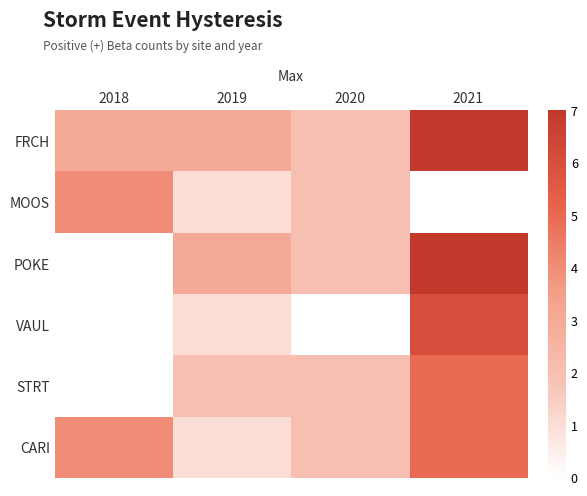

The STRT series shows 2 at 2018. True or false?

False